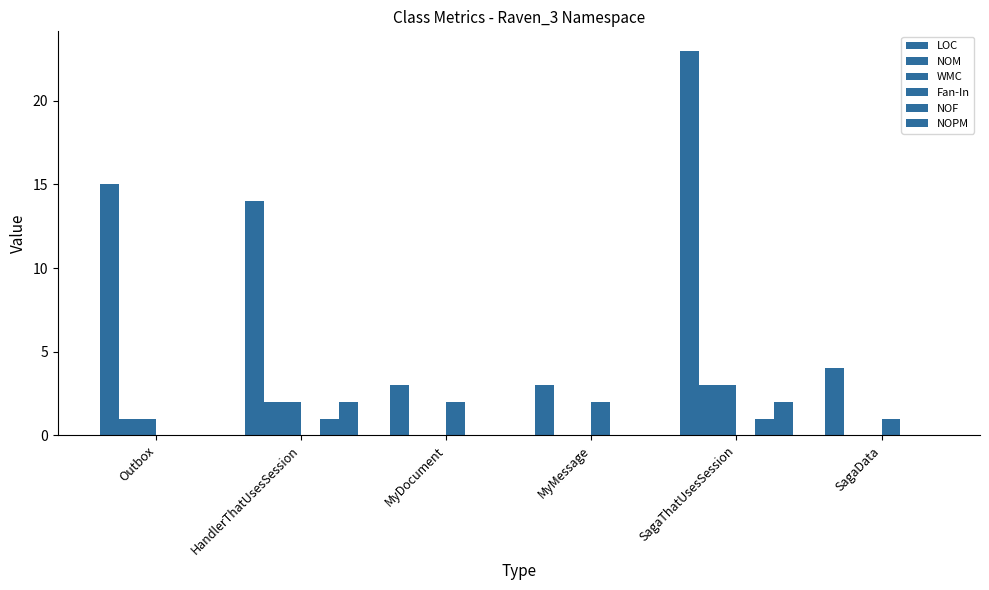

How many data points does each series have?

6